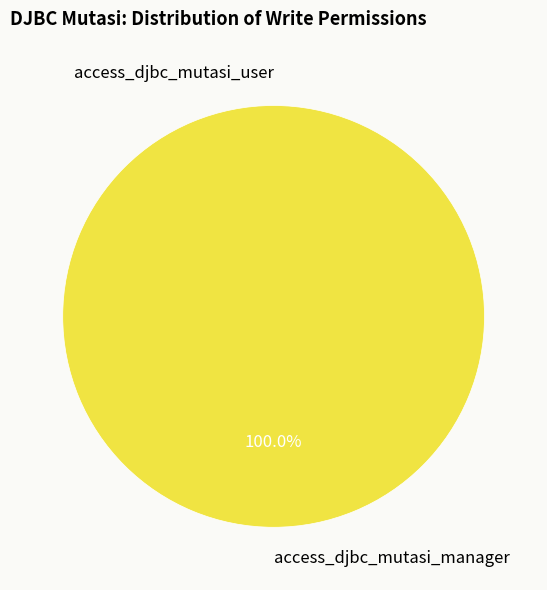

Is there a majority slice in this chart?

Yes